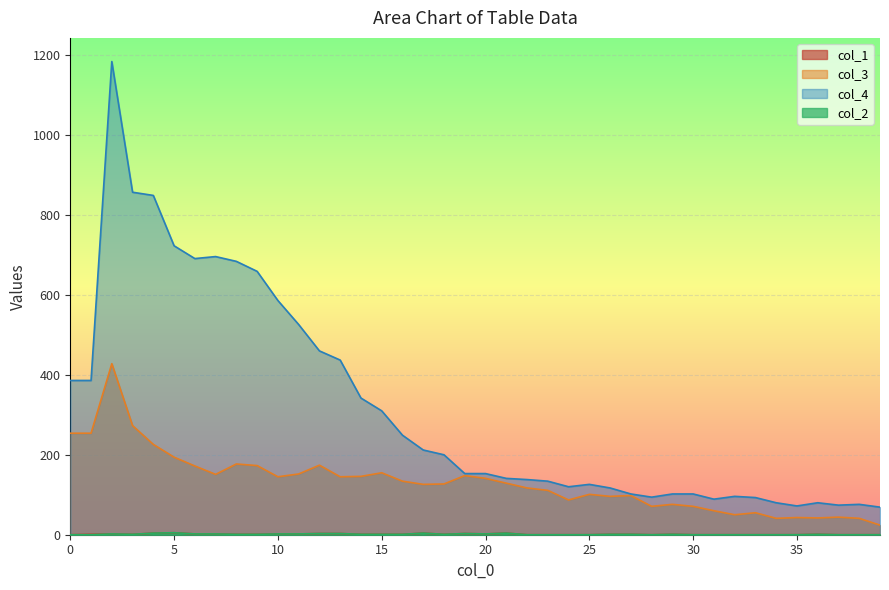

How many categories are shown in the chart?

40